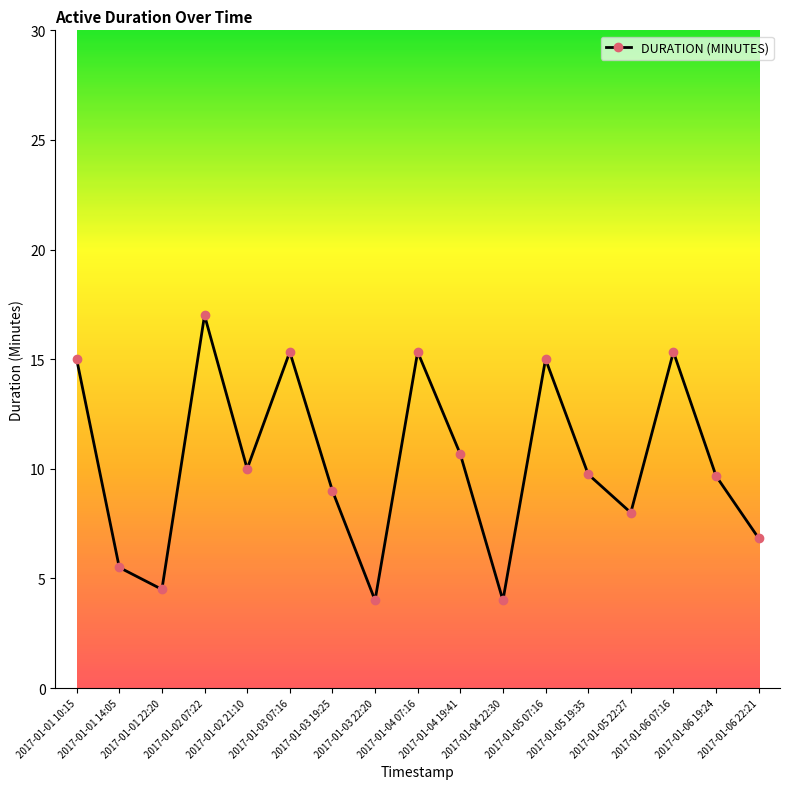

What is the smallest value displayed?

4.0